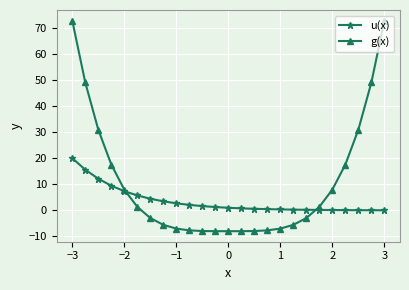

What is the minimum value for g(x)?

-8.0